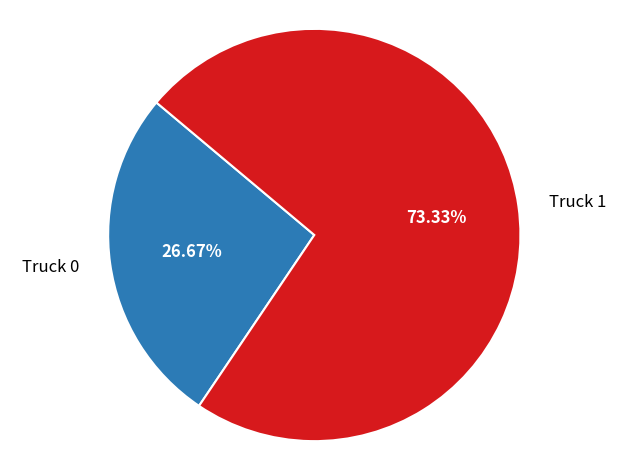

Count the number of slices in the pie.

2